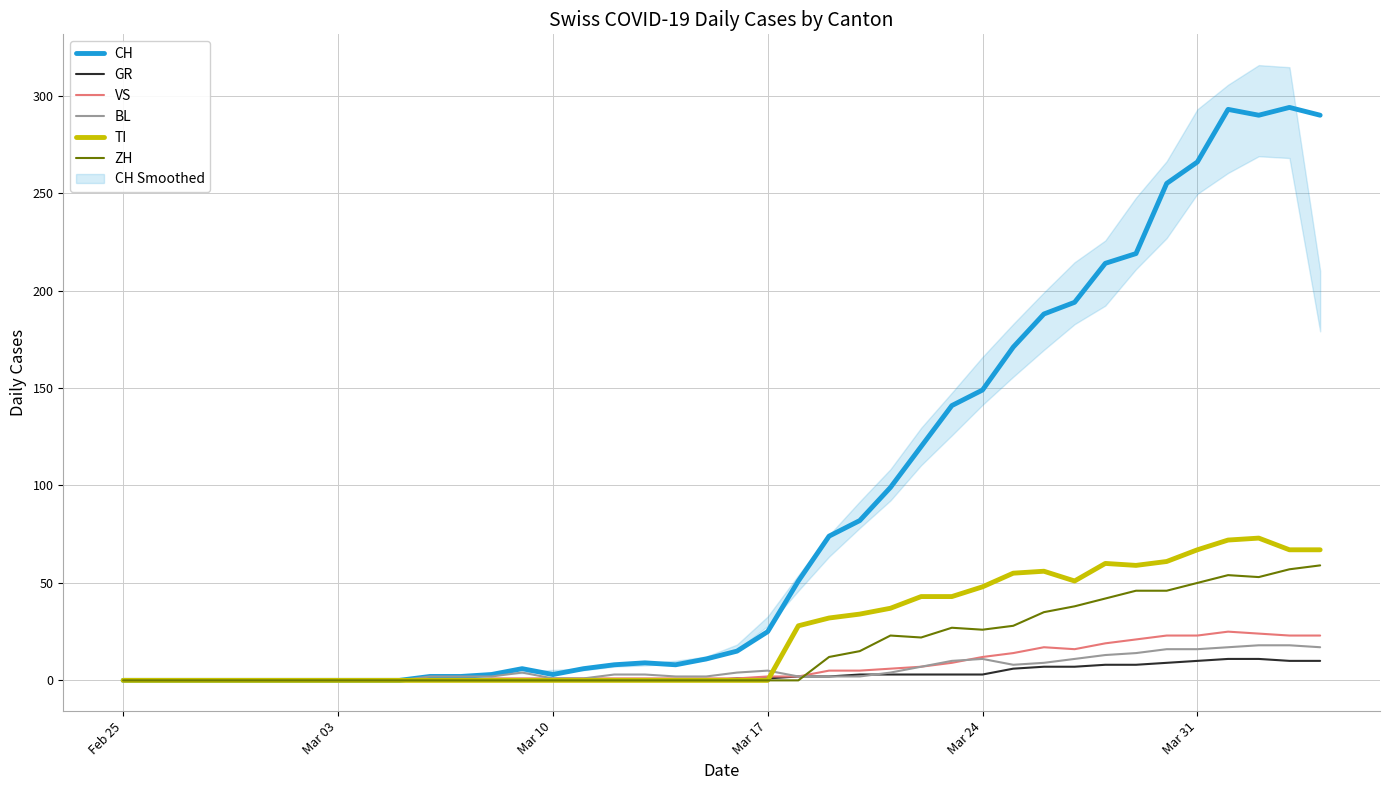

The CH series shows 0 at Mar 03. True or false?

True